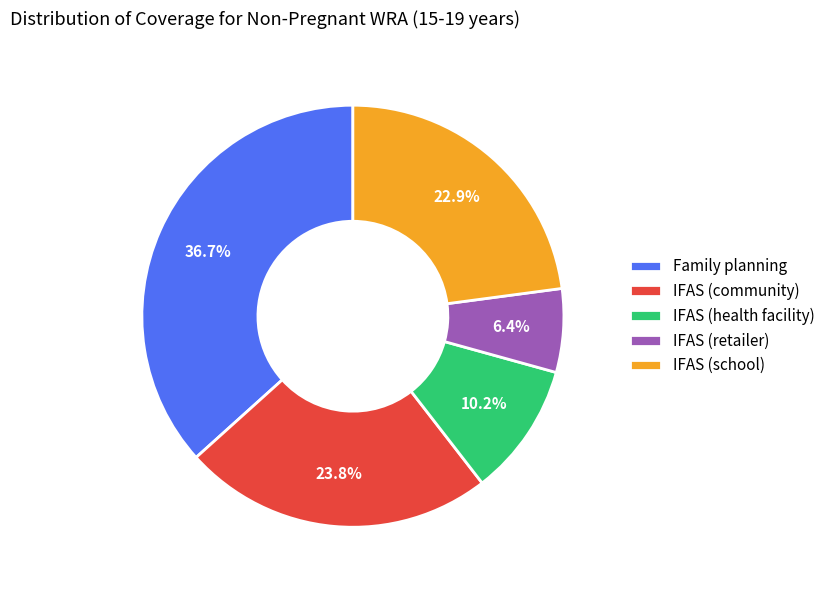

Rank the categories by value from highest to lowest.

Family planning, IFAS (community), IFAS (school), IFAS (health facility), IFAS (retailer)